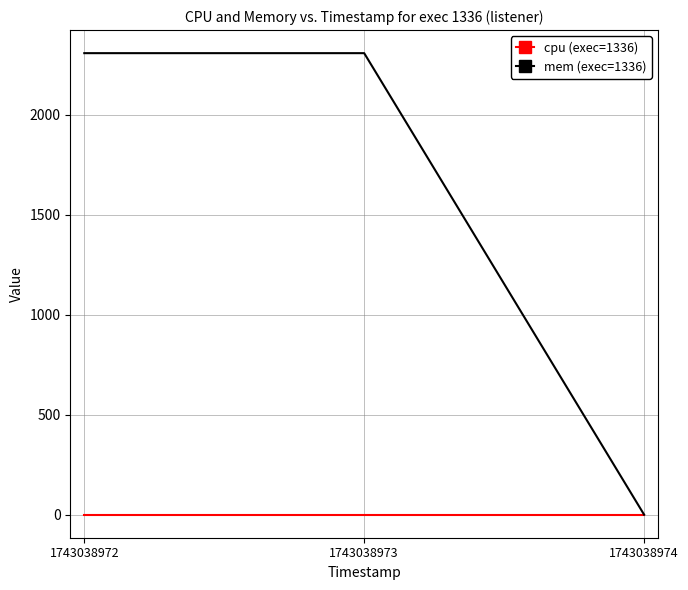

What is the sum of the mem (exec=1336) values at 1743038972 and 1743038973?

4616